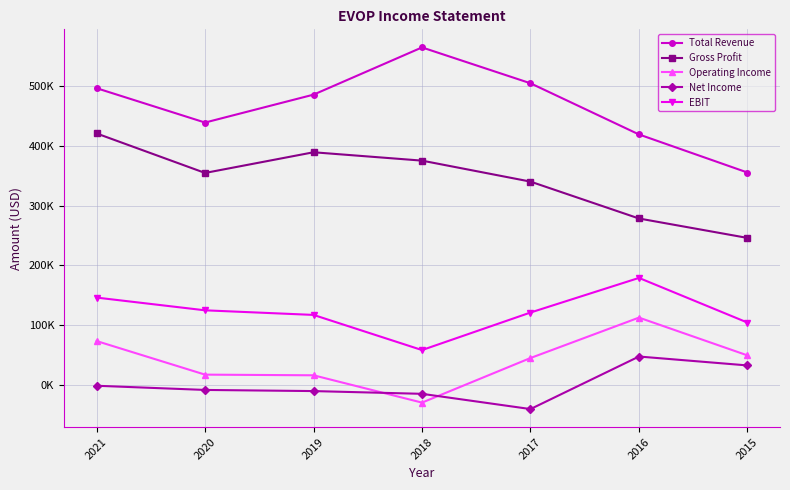

In Gross Profit, how many points are lower than both neighbors (excluding endpoints)?

1